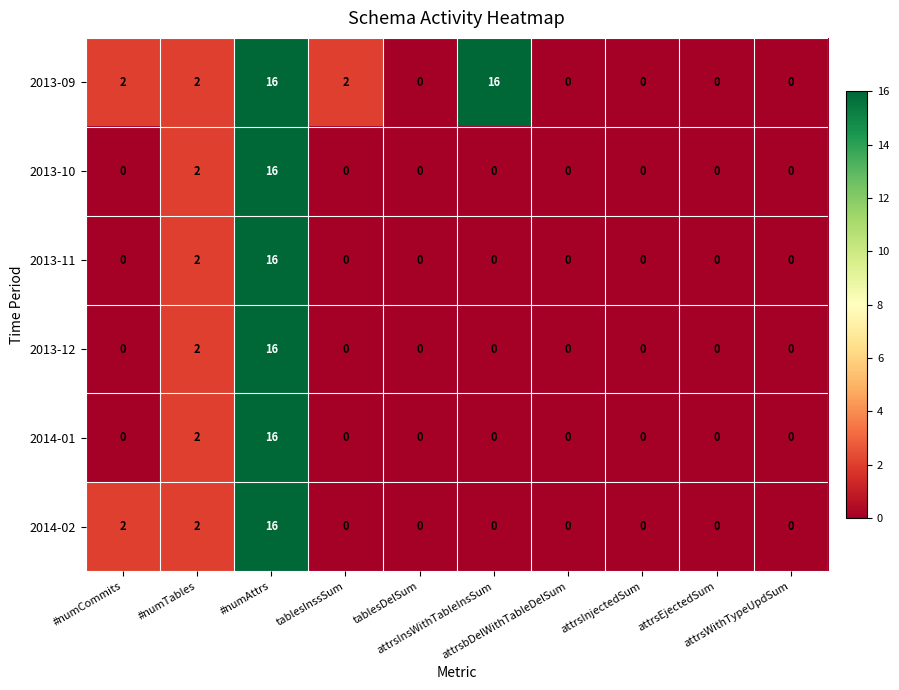

What is the greatest value displayed?

16